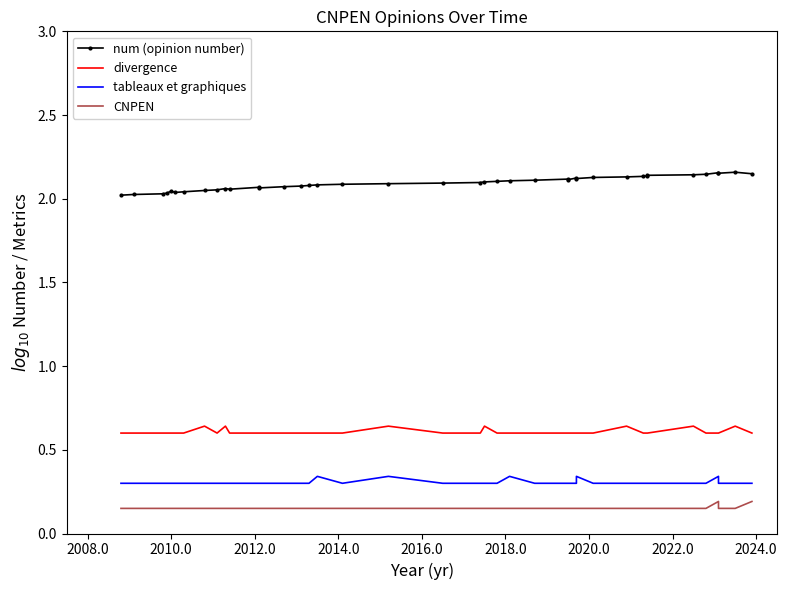

Is it true that CNPEN equals 0.0 at 2006.0?

False